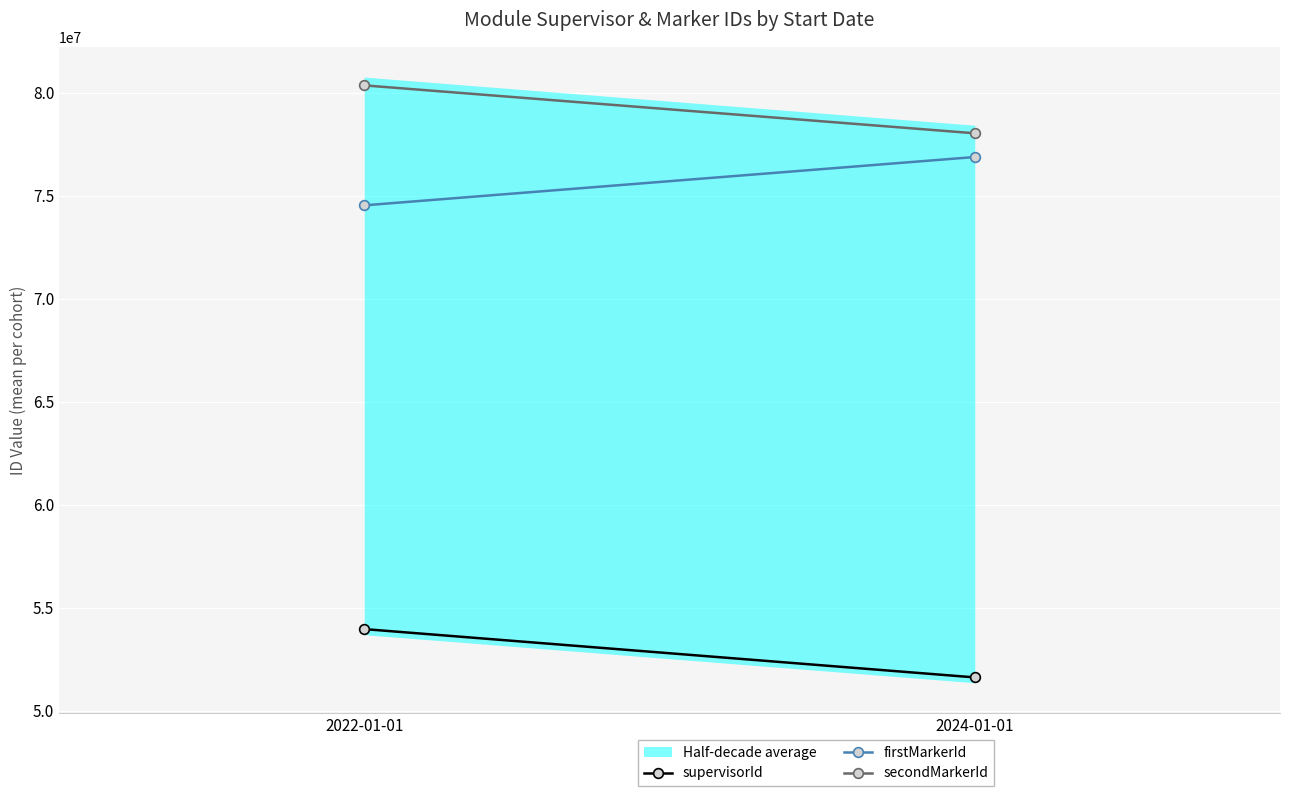

The supervisorId series shows 51625506.8 at 2024-01-01. True or false?

True